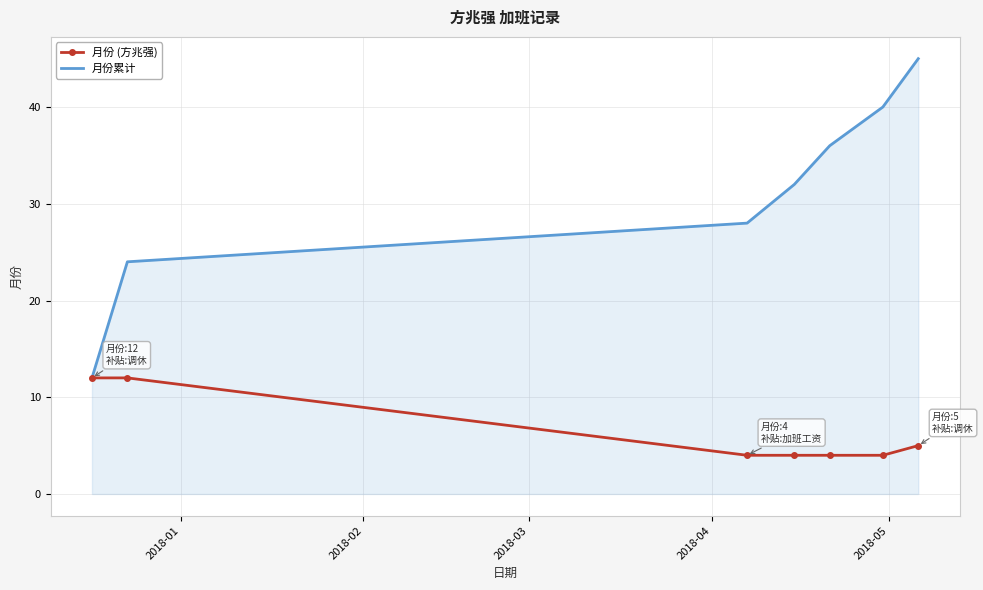

List the series in order of their overall mean, lowest first.

月份 (方兆强), 月份累计